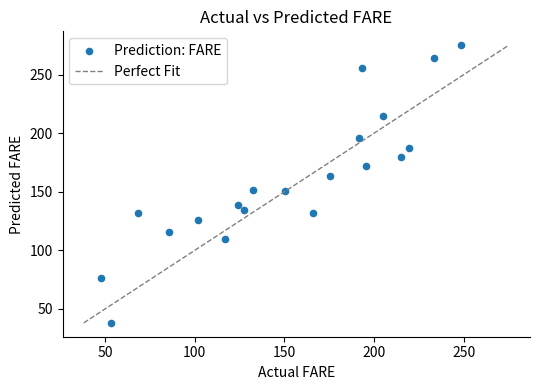

What is the range of X values (max minus min)?

200.6